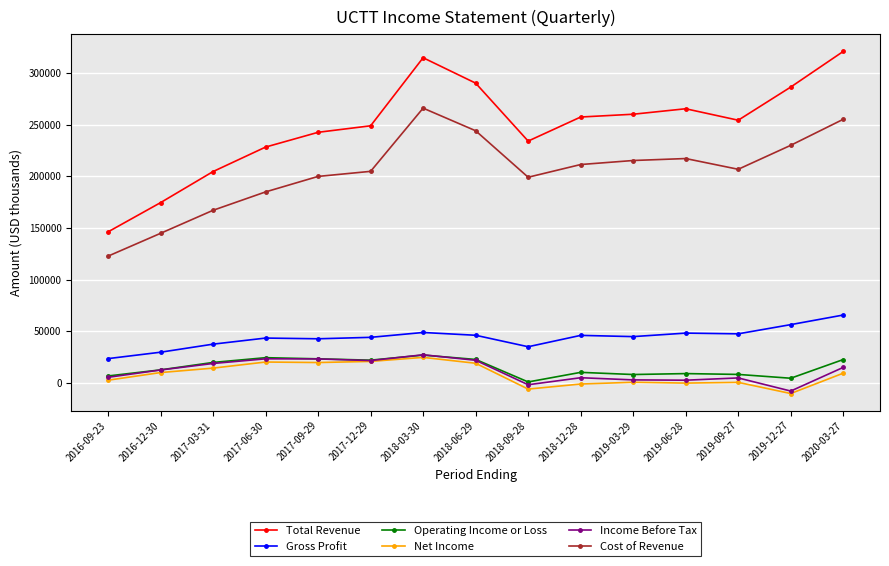

What is the lowest value of the Gross Profit series?

23500